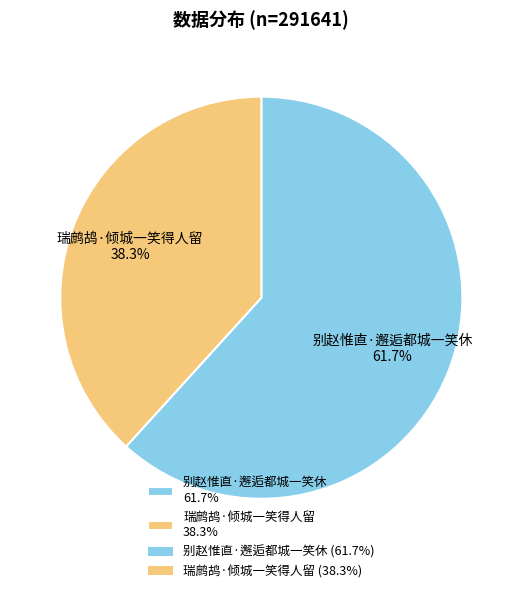

The 瑞鹧鸪·倾城一笑得人留 slice represents 38% of the pie. True or false?

True